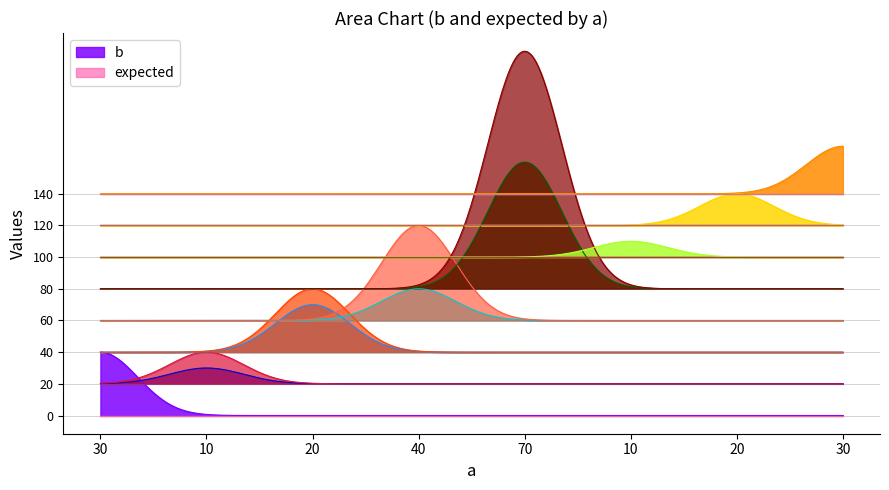

At 10, list the series in order from smallest to largest.

b, expected